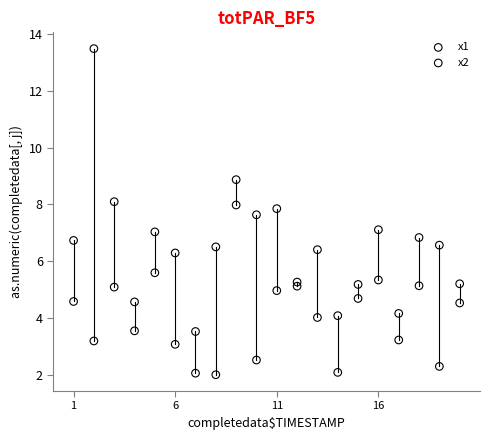

Which series reaches the maximum Y coordinate?

x1